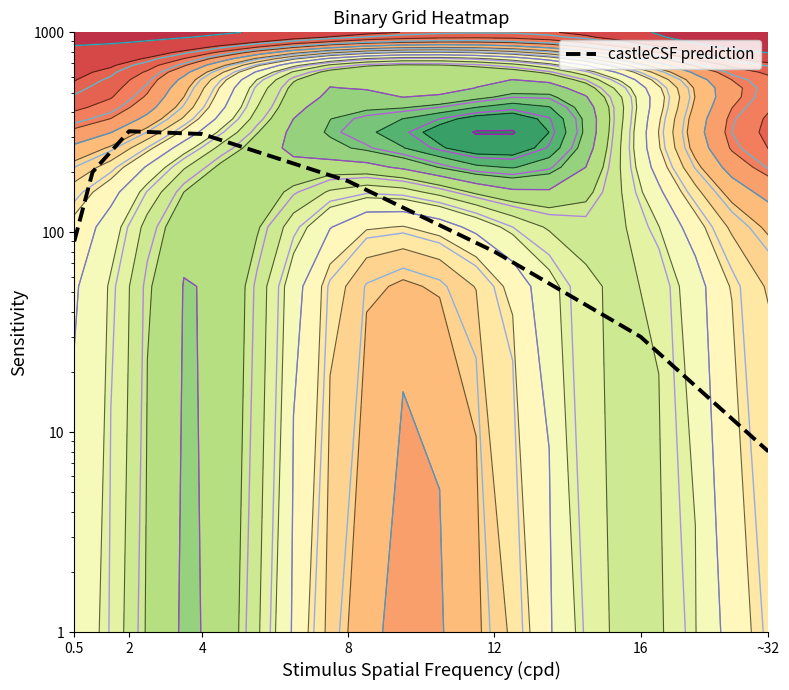

Reading left to right, list all the values displayed in this chart.

90	200	320	310	180	80	30	8